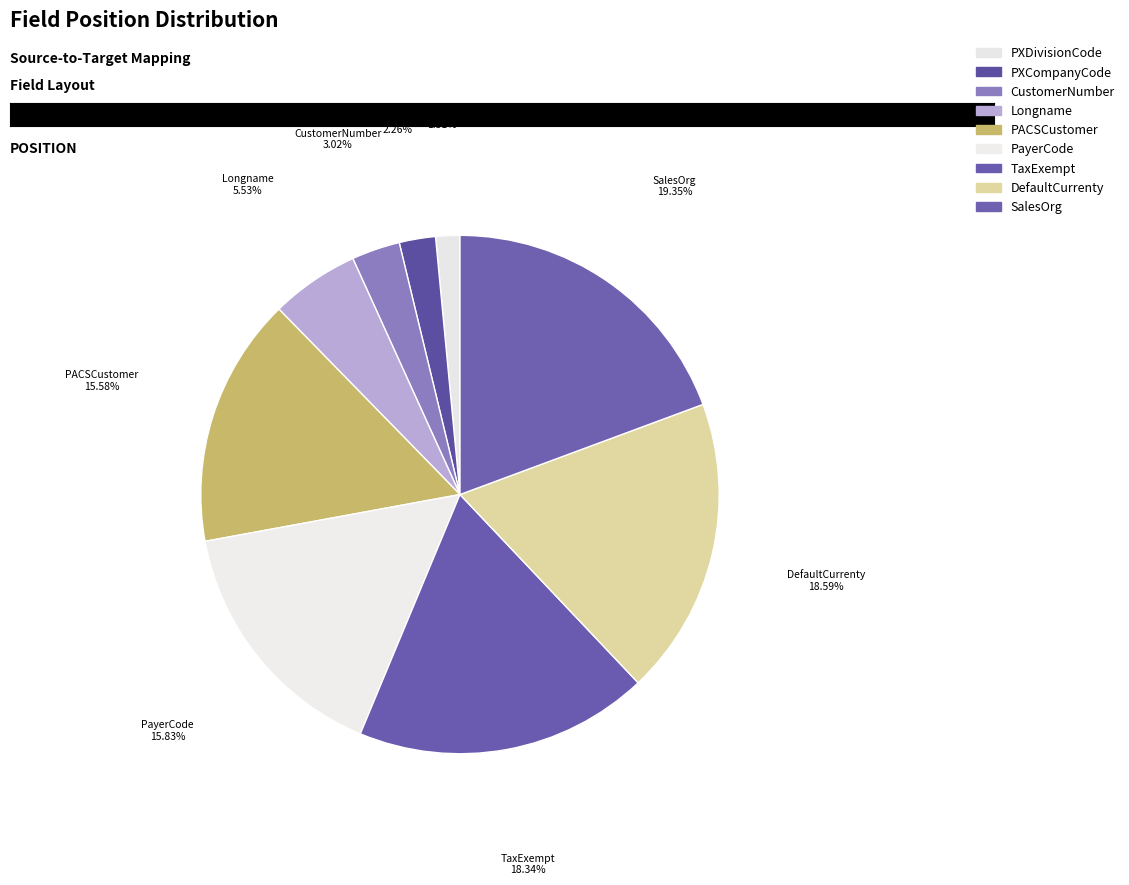

Count the number of slices in the pie.

9